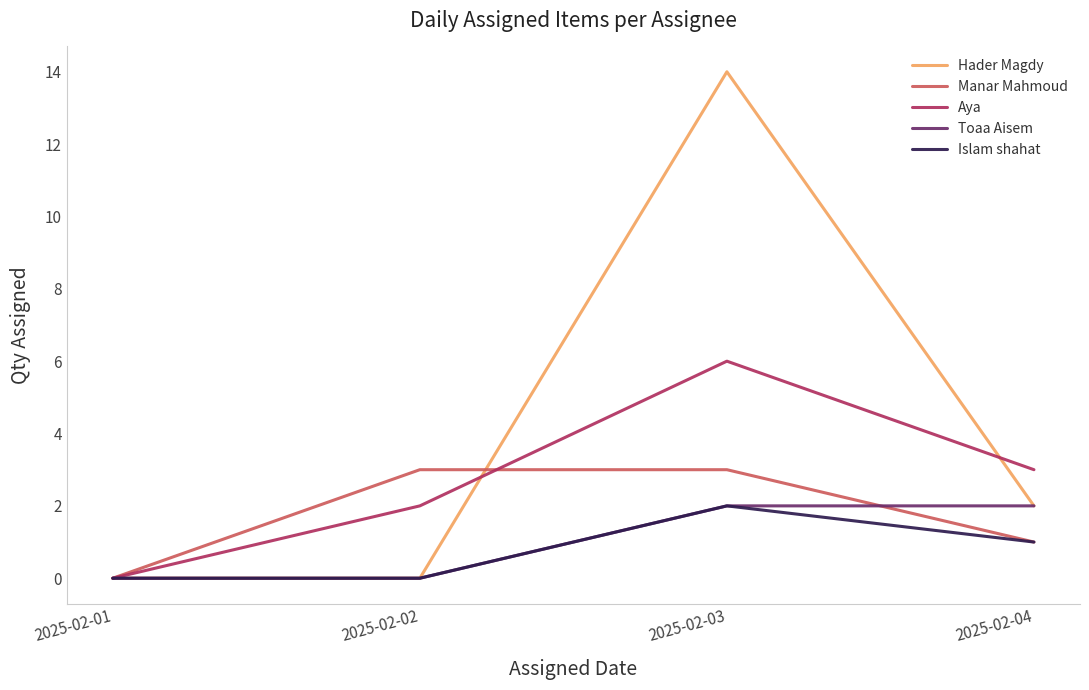

How many lines are shown in the chart?

5